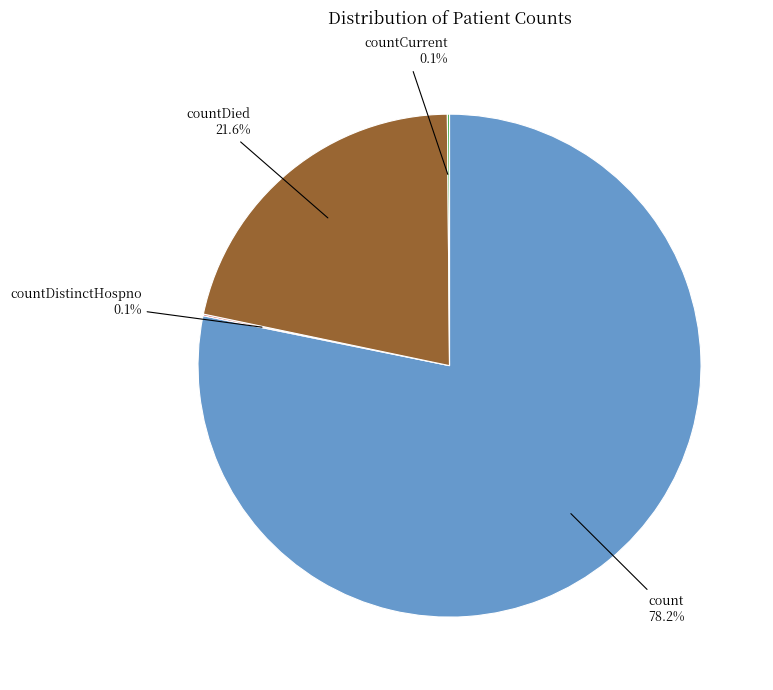

Which category accounts for the majority?

count